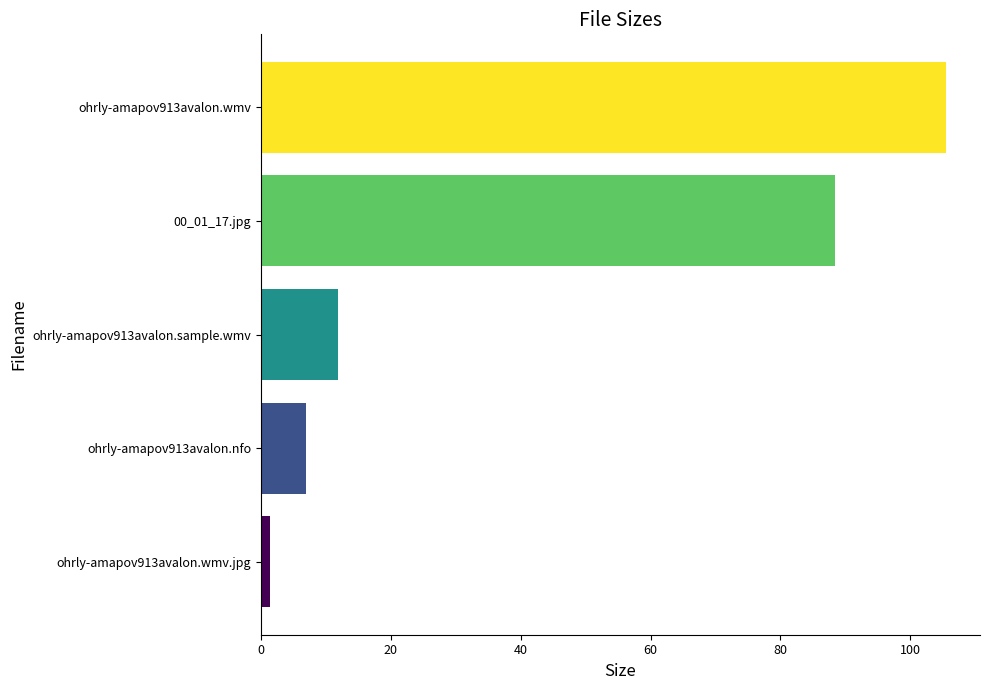

Which has a higher value, 00_01_17.jpg or ohrly-amapov913avalon.nfo?

00_01_17.jpg